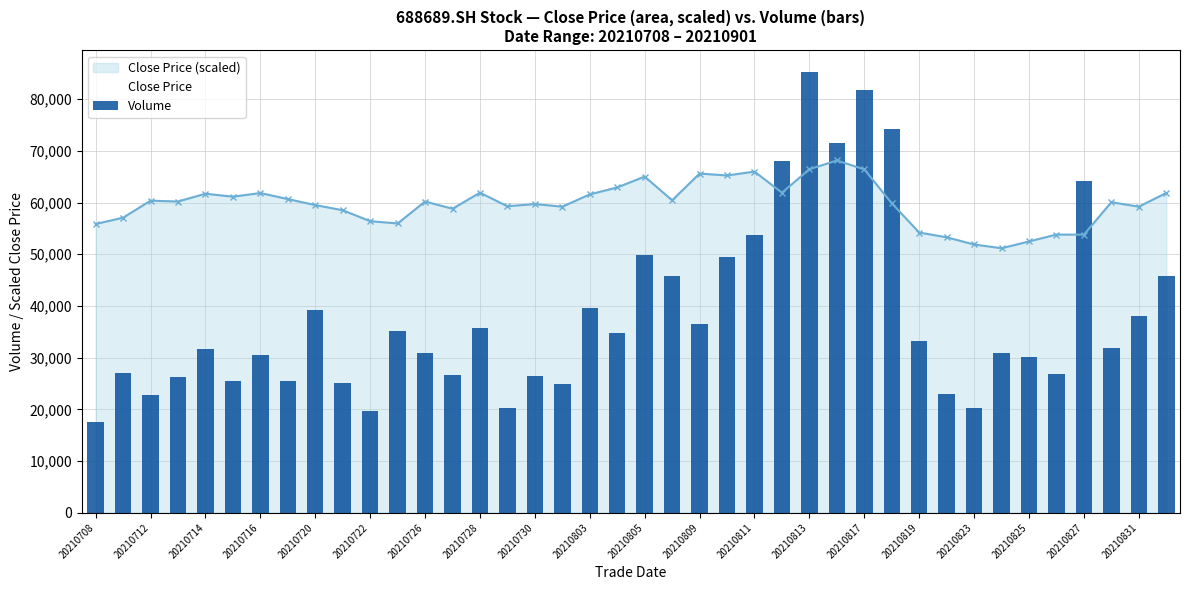

How many values in the Close Price (scaled) series are below 60203?

20